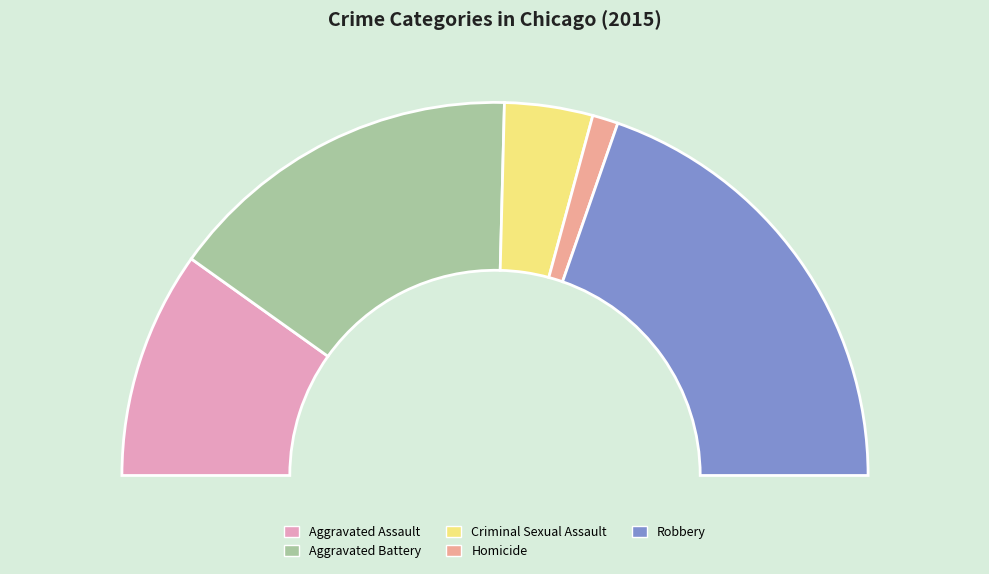

How many segments does this pie chart have?

5